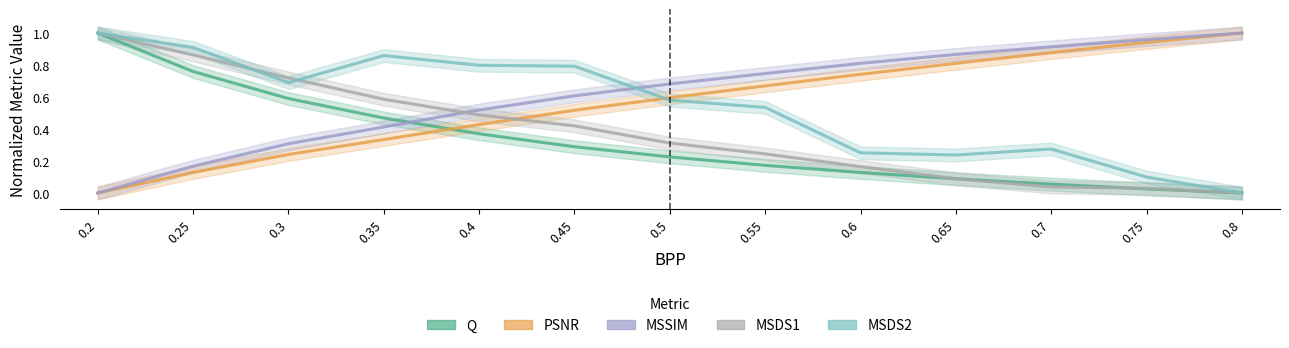

What is the sum of all MSDS1 values?

5.0